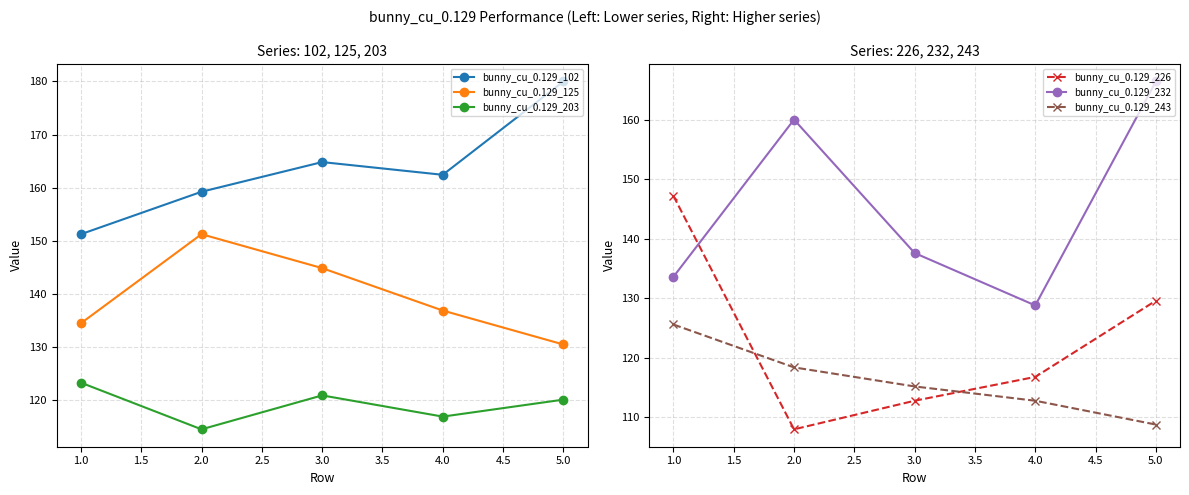

Rank the series by their maximum value, from lowest to highest.

bunny_cu_0.129_203, bunny_cu_0.129_243, bunny_cu_0.129_226, bunny_cu_0.129_125, bunny_cu_0.129_232, bunny_cu_0.129_102